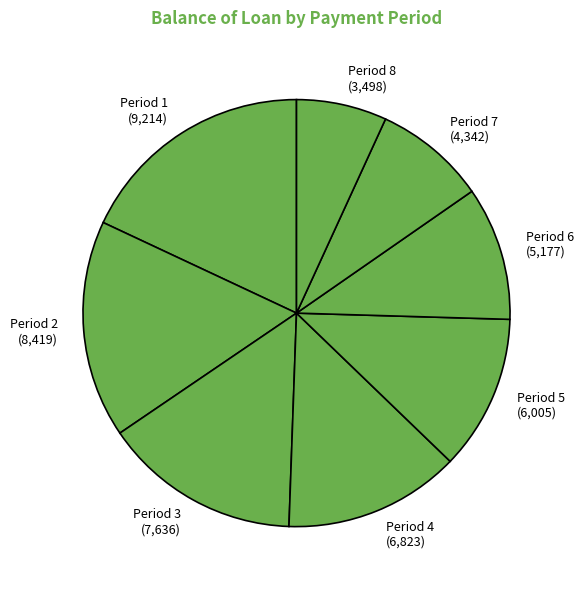

How many slices are in this pie chart?

8